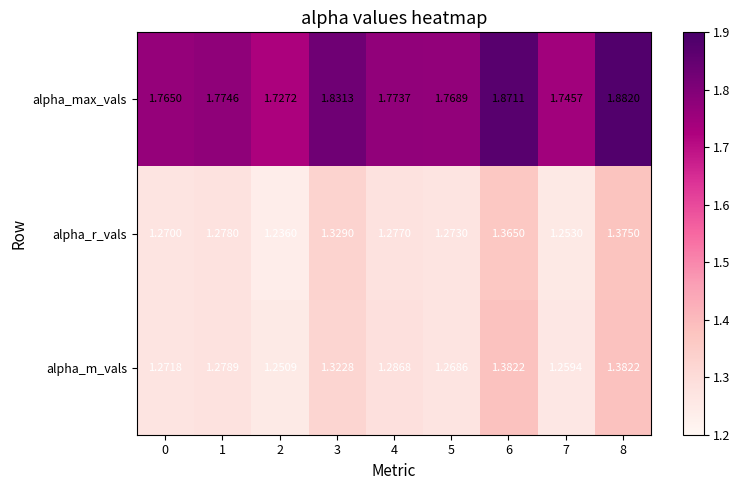

Is the value of alpha_m_vals at 8 greater than the value of alpha_r_vals at 7?

Yes